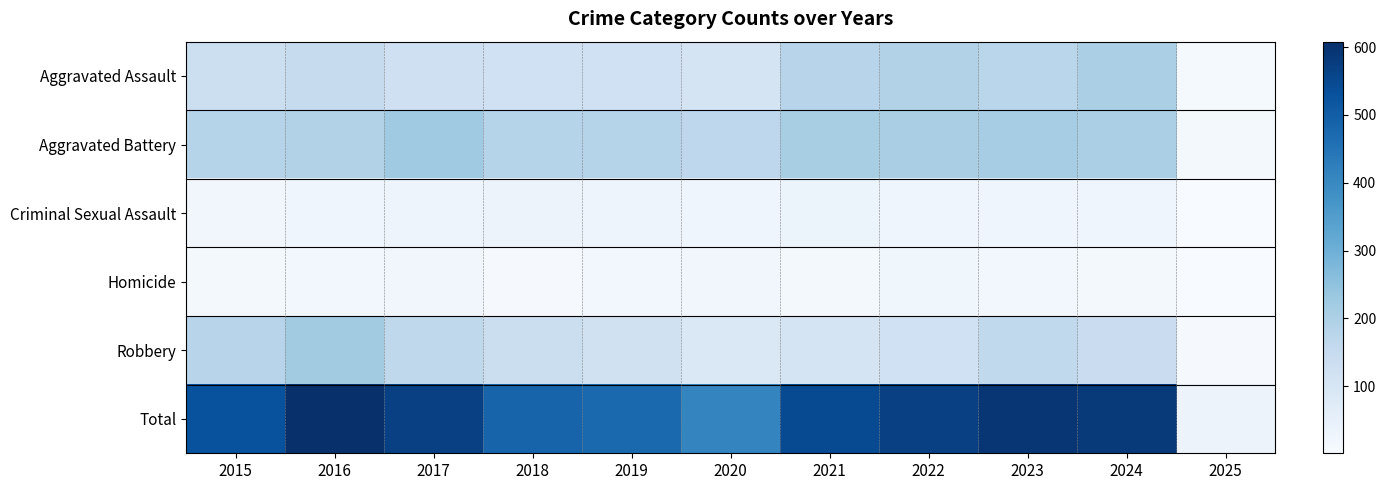

Rank the series by their maximum value, from lowest to highest.

Homicide, Criminal Sexual Assault, Aggravated Assault, Robbery, Aggravated Battery, Total